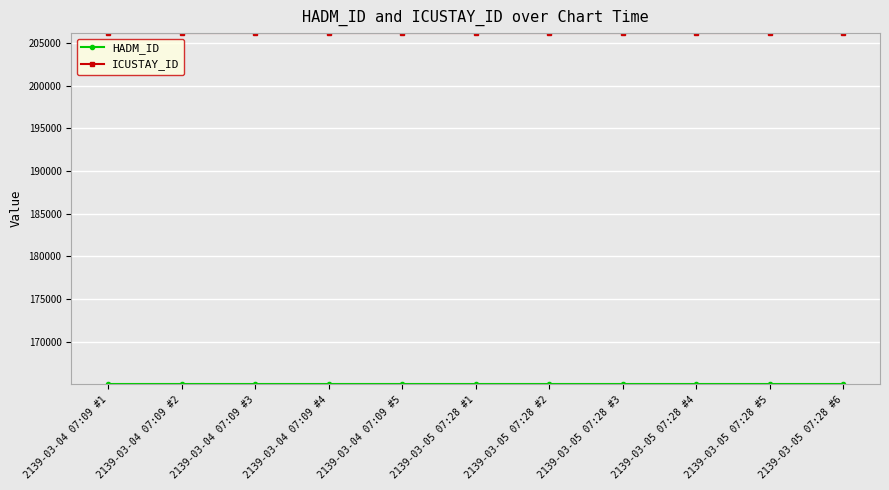

Is it true that ICUSTAY_ID equals 206109 at 2139-03-04 07:09 #1?

True